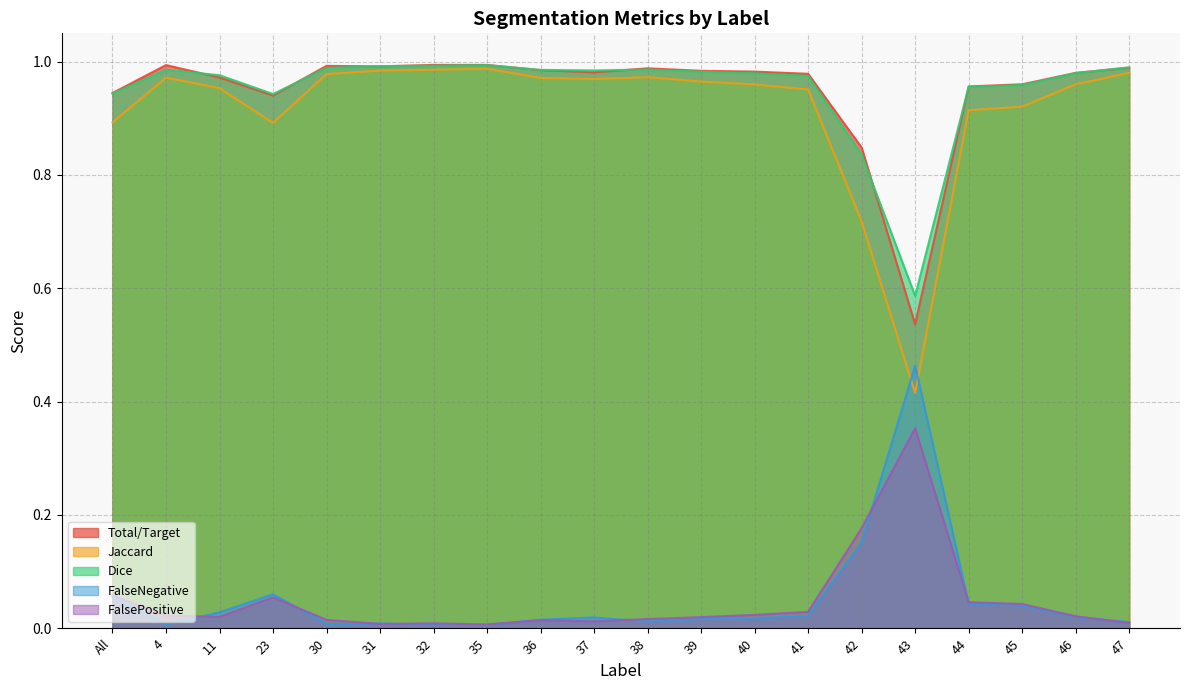

What is the value of the Jaccard point at the 7th from the left?

1.0